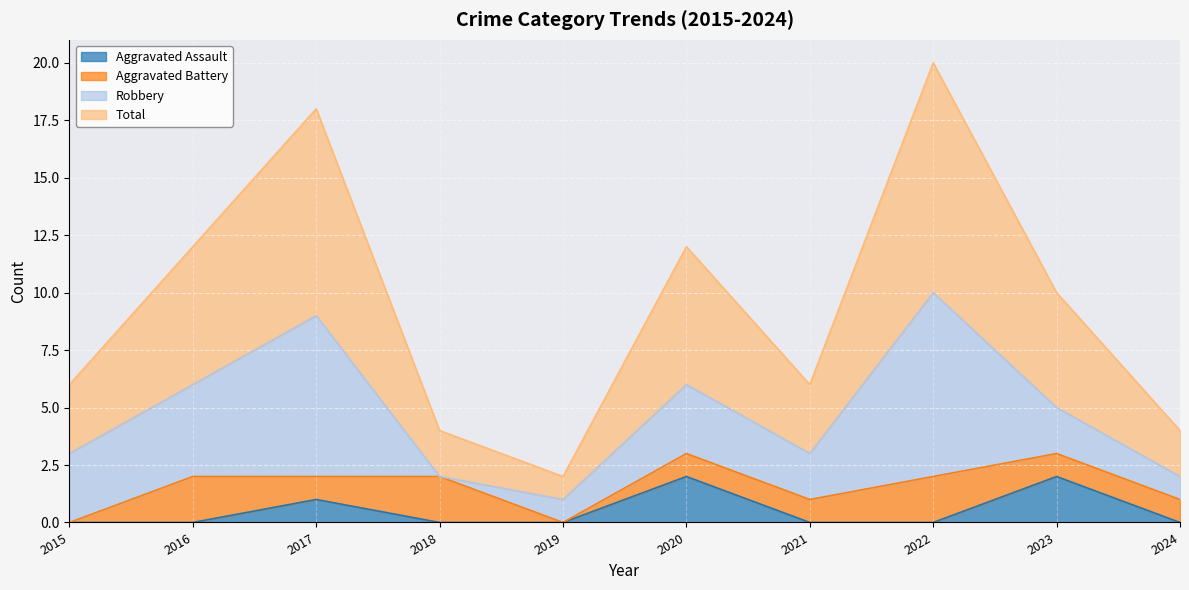

The value of Aggravated Assault at 2019 is 0. True or false?

True